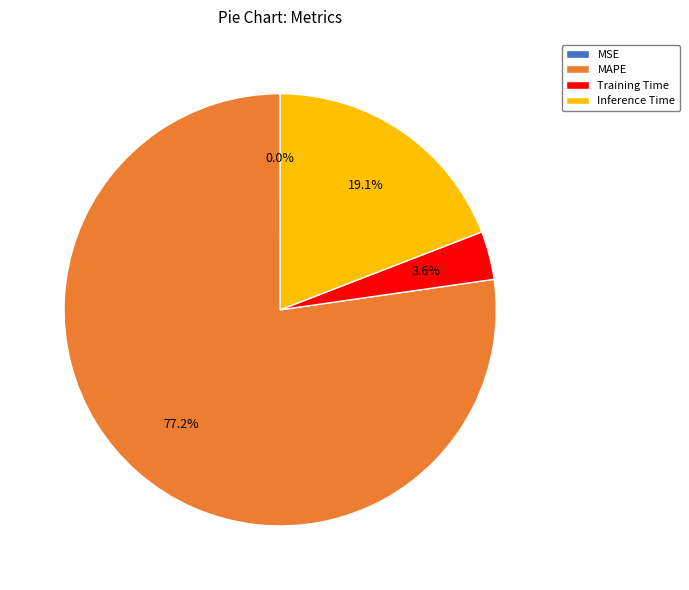

Is there any slice that represents more than half of the pie?

Yes